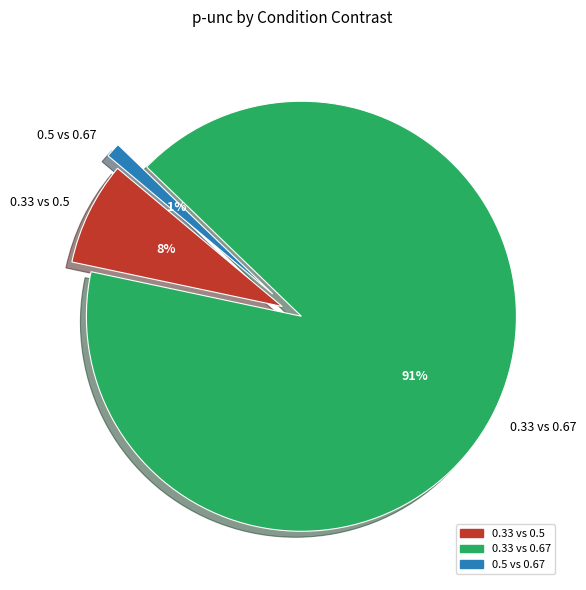

Count the number of slices in the pie.

3